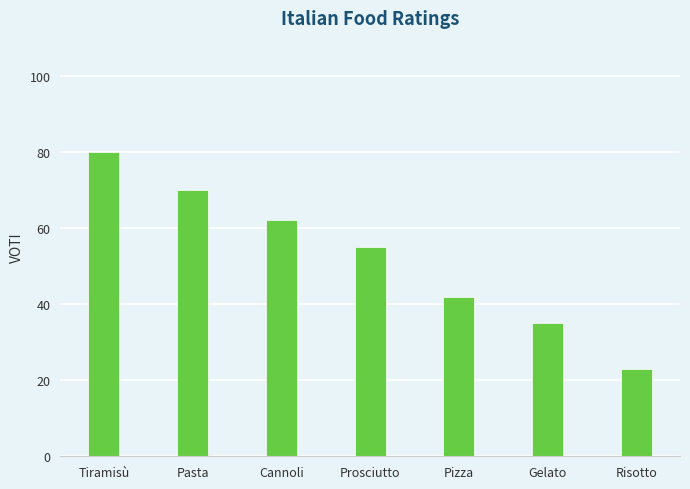

List the labels in order of value, largest first.

Tiramisù, Pasta, Cannoli, Prosciutto, Pizza, Gelato, Risotto